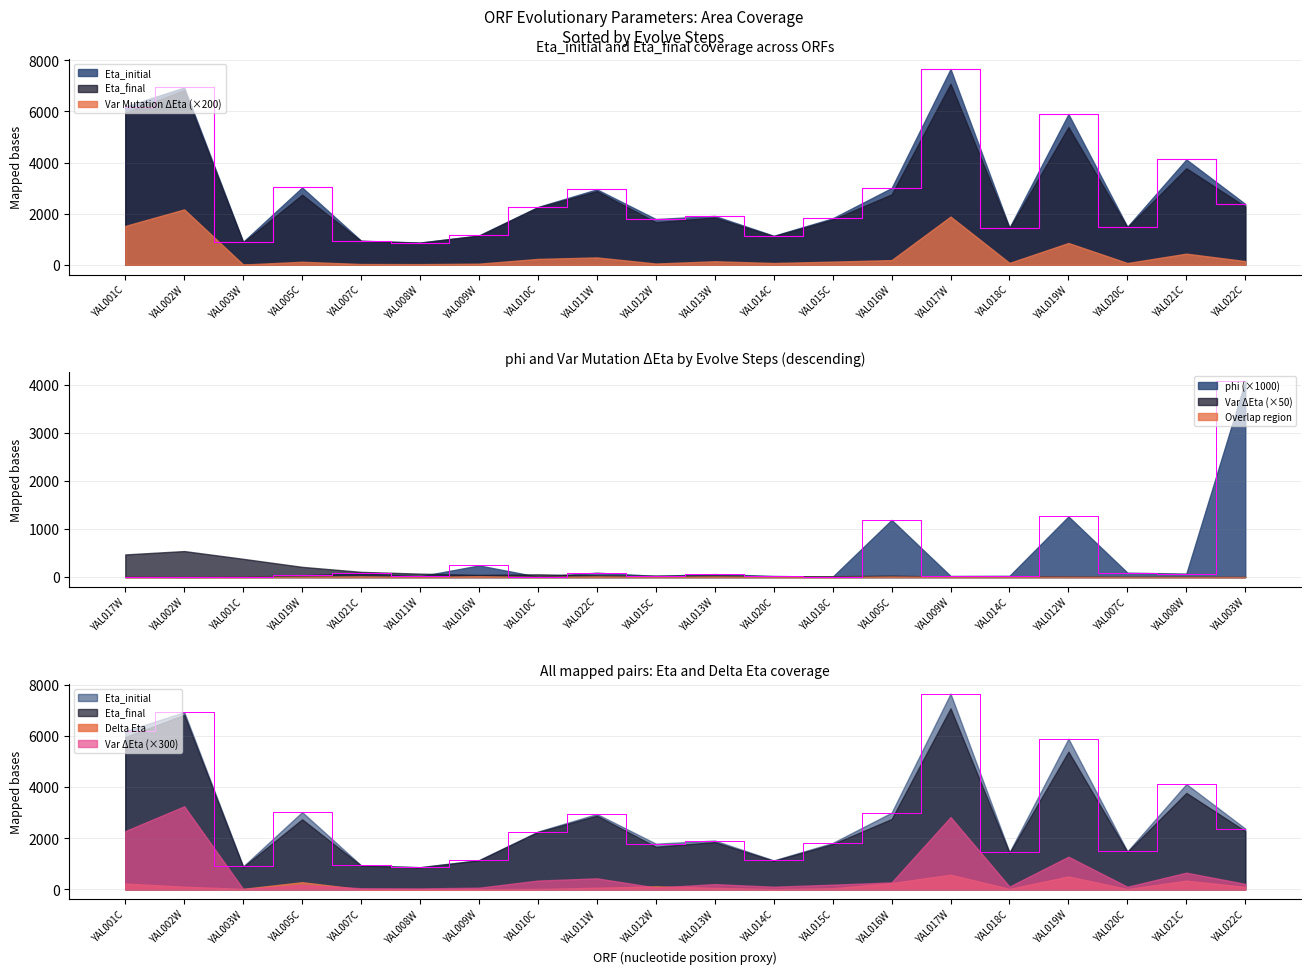

At how many categories does at least one series exceed 1971?

10